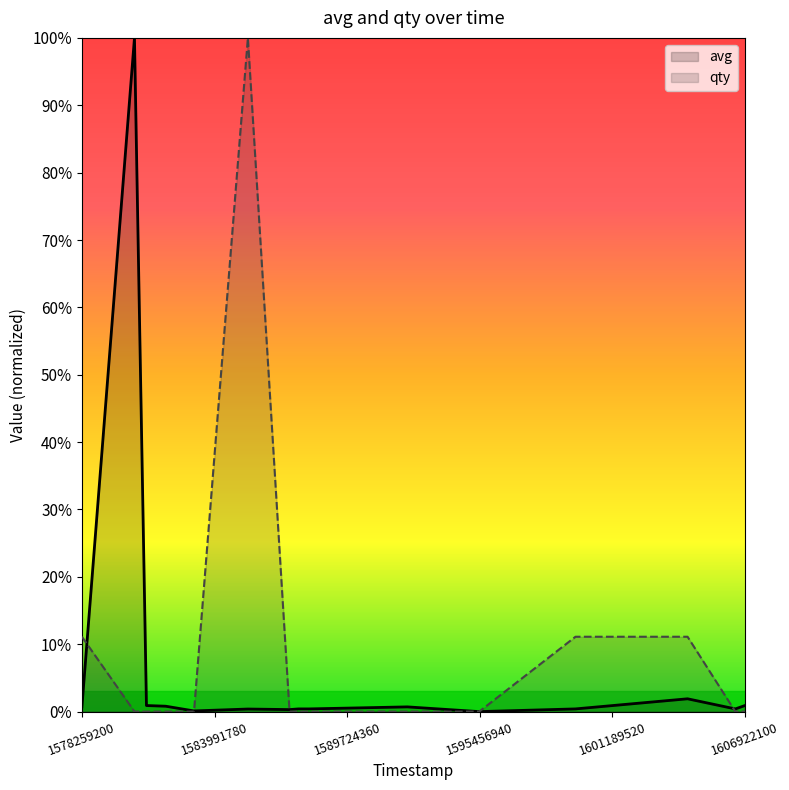

What is the difference between the second highest and minimum values in the avg series?

1.9